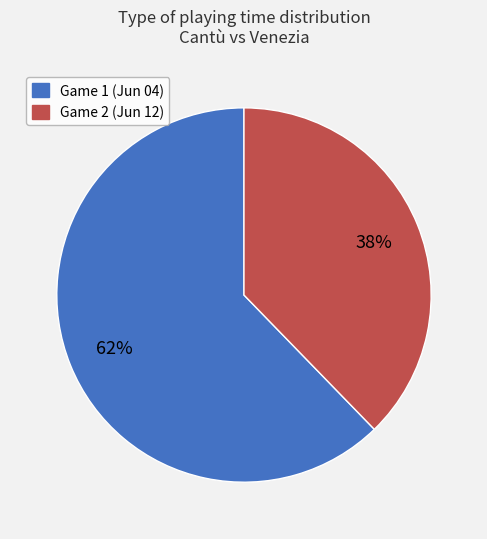

How many segments does this pie chart have?

2